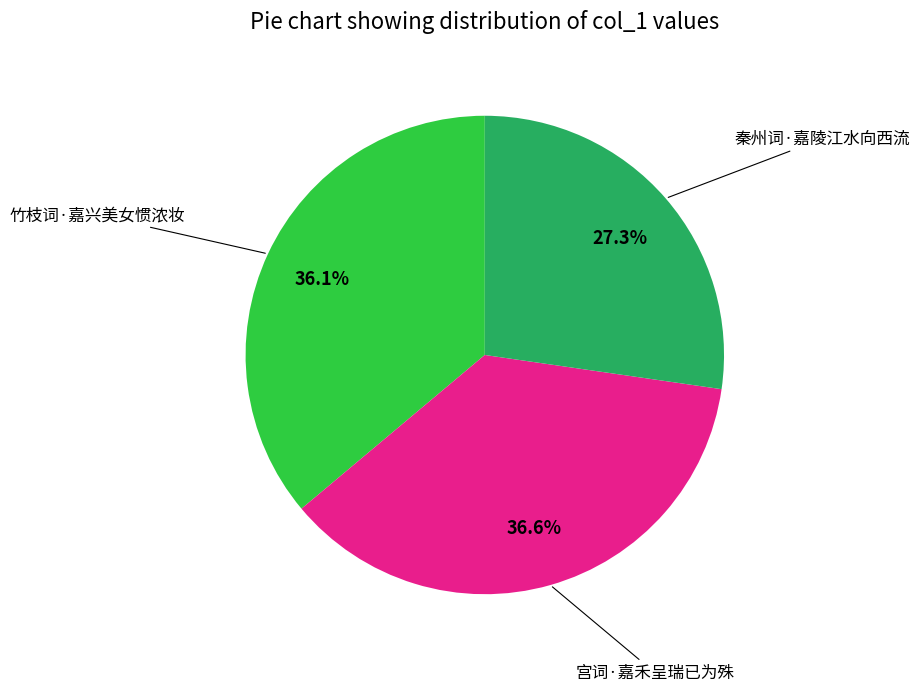

Is there a majority slice in this chart?

No